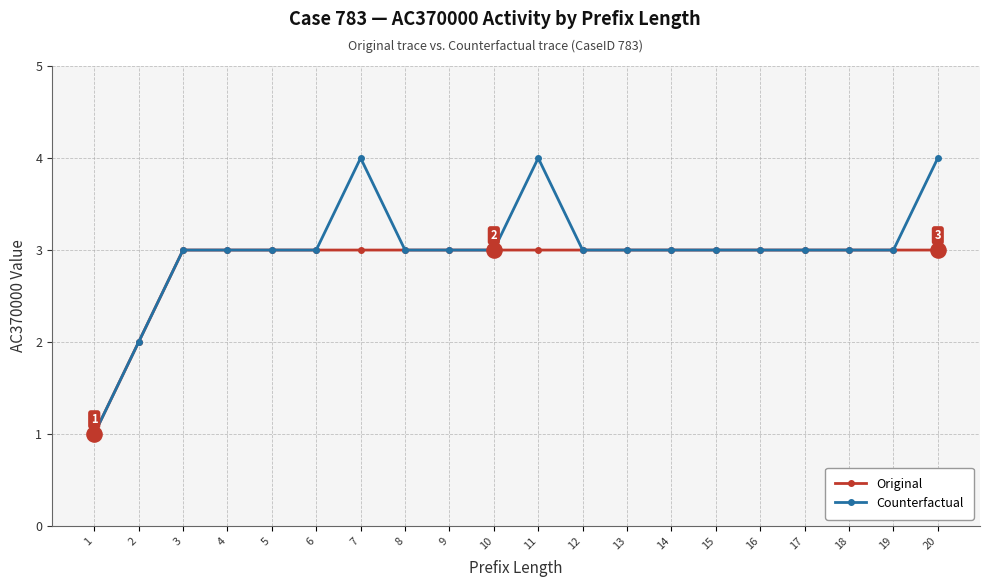

Is the value of Original at 17 greater than the value of Counterfactual at 1?

Yes